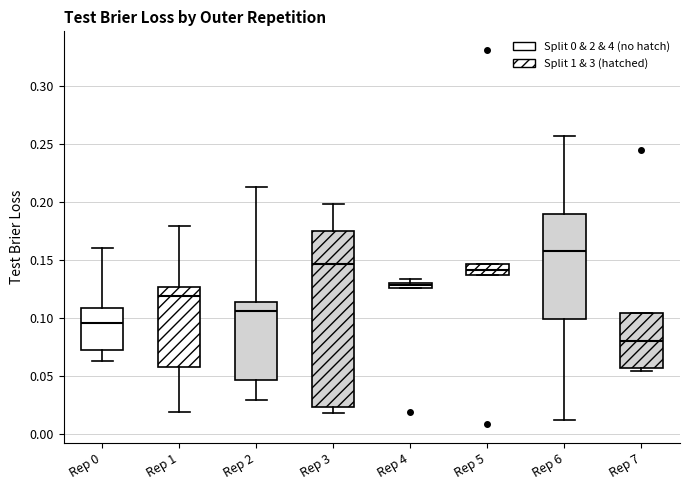

Which box's median line is the highest?

Rep 6